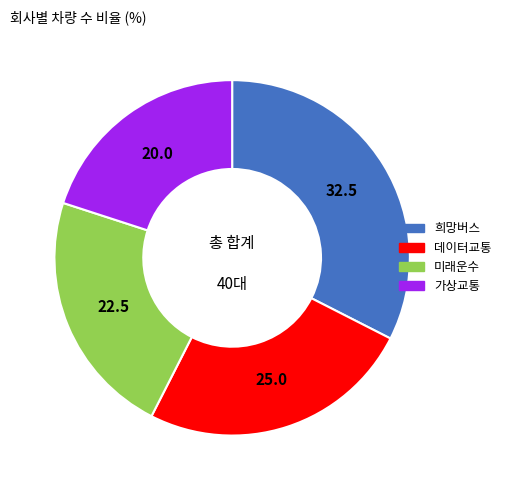

Which has a higher value, 미래운수 or 데이터교통?

데이터교통